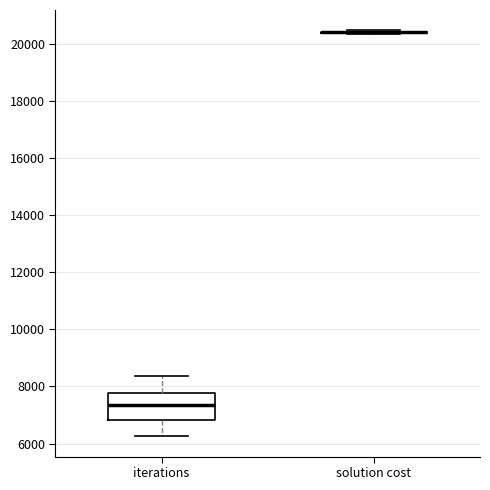

Which box is the tallest, from its lower edge to its upper edge?

iterations